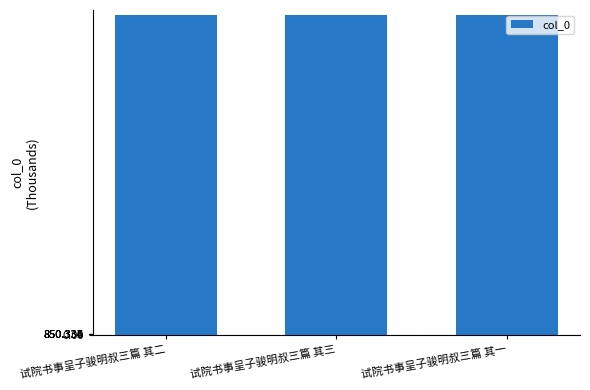

Does the chart contain any negative values?

No